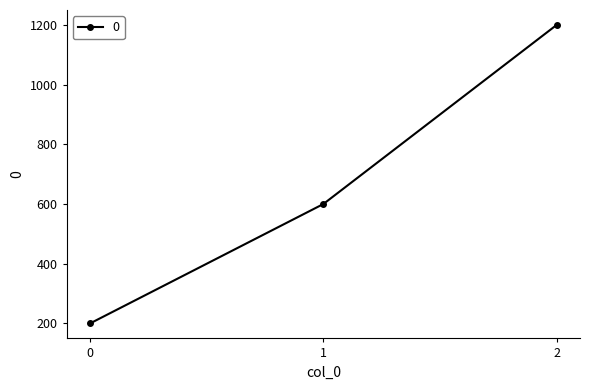

Reading left to right, extract all data points from this chart.

0=200	1=600	2=1200